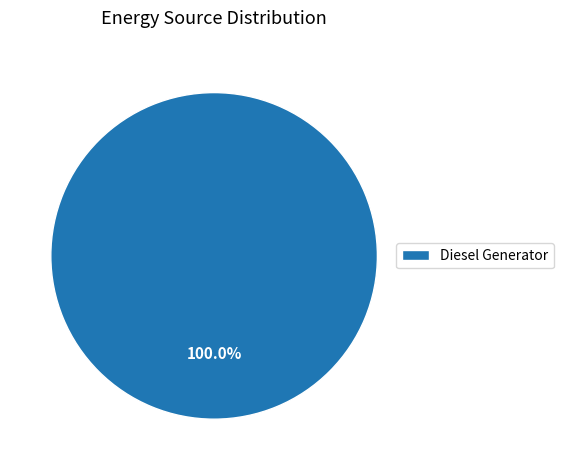

Rank the categories by value from lowest to highest.

Diesel Generator